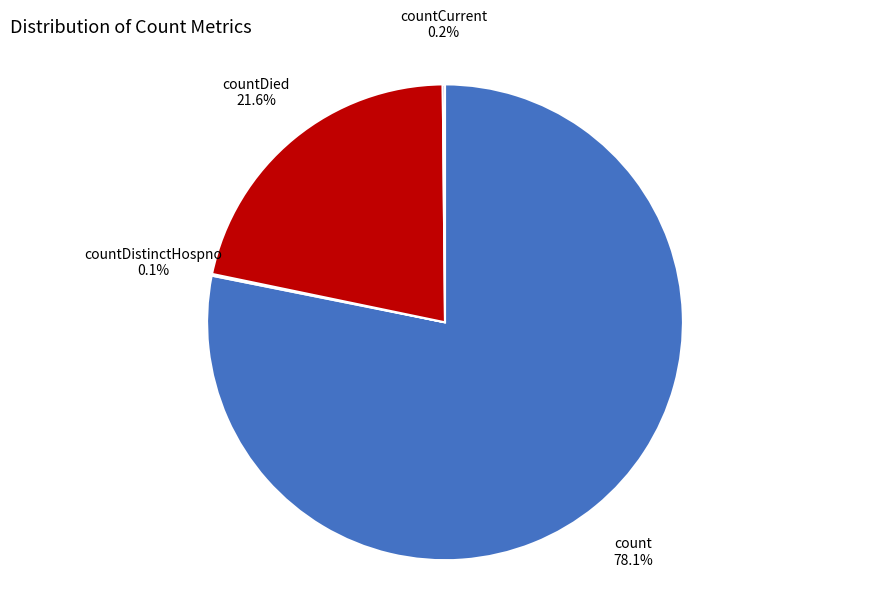

Is it true that count is 92% of the pie?

False